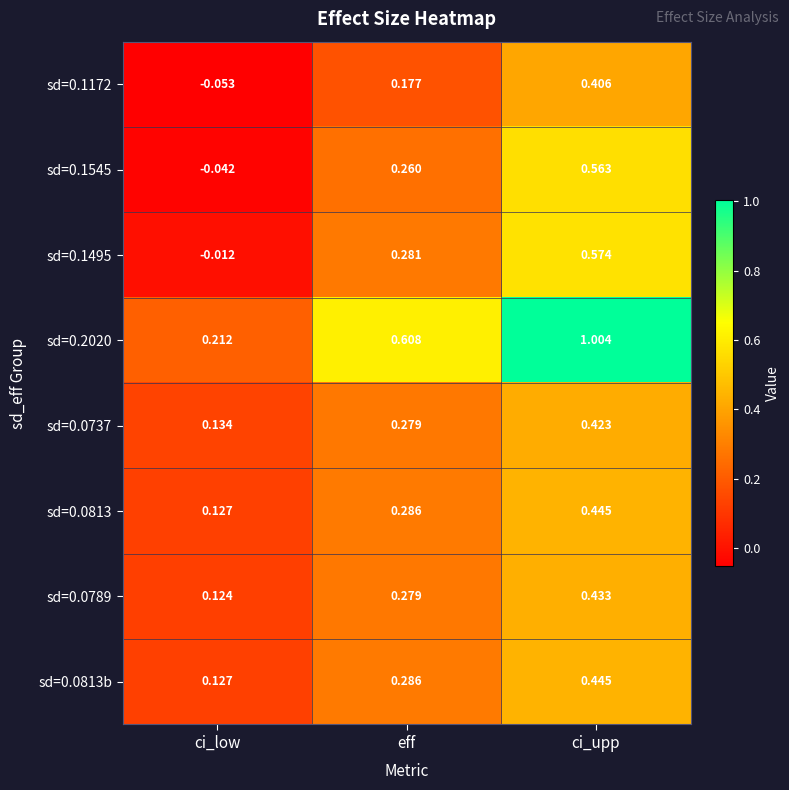

Which series has the largest range (max minus min)?

sd=0.2020